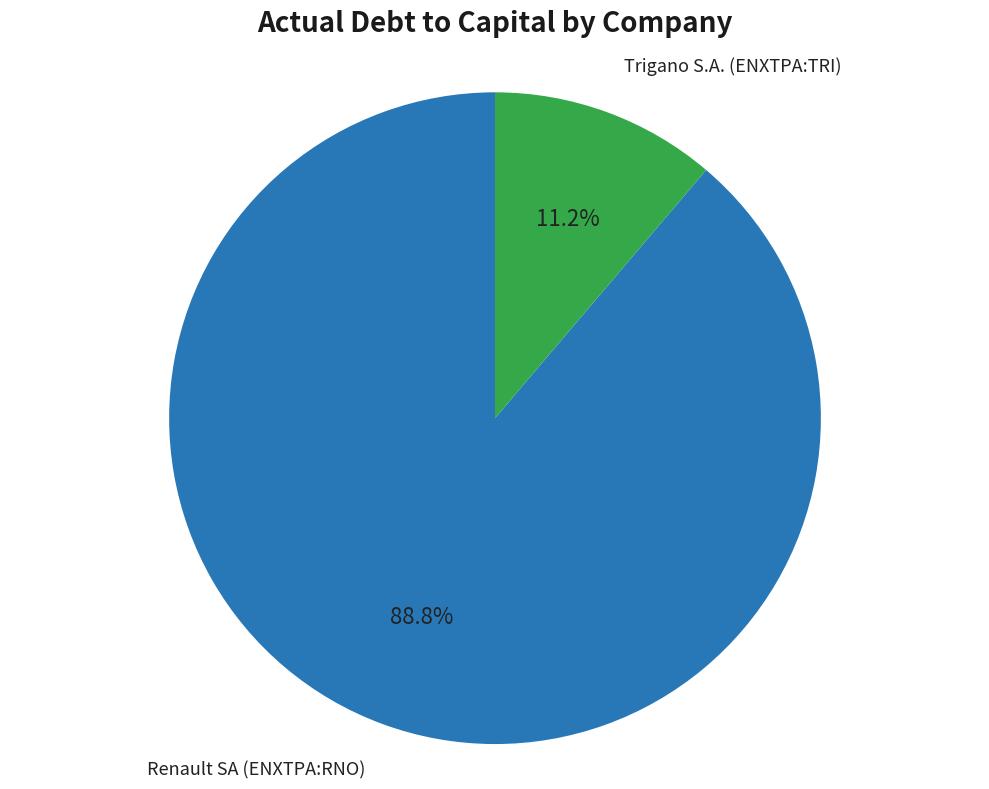

Does any single category account for the majority?

Yes